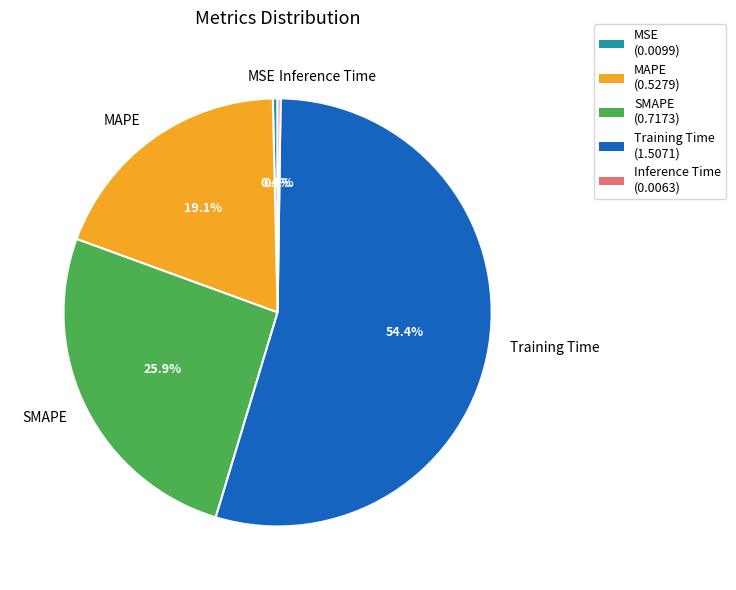

Is the sum of MAPE and SMAPE greater than half?

No